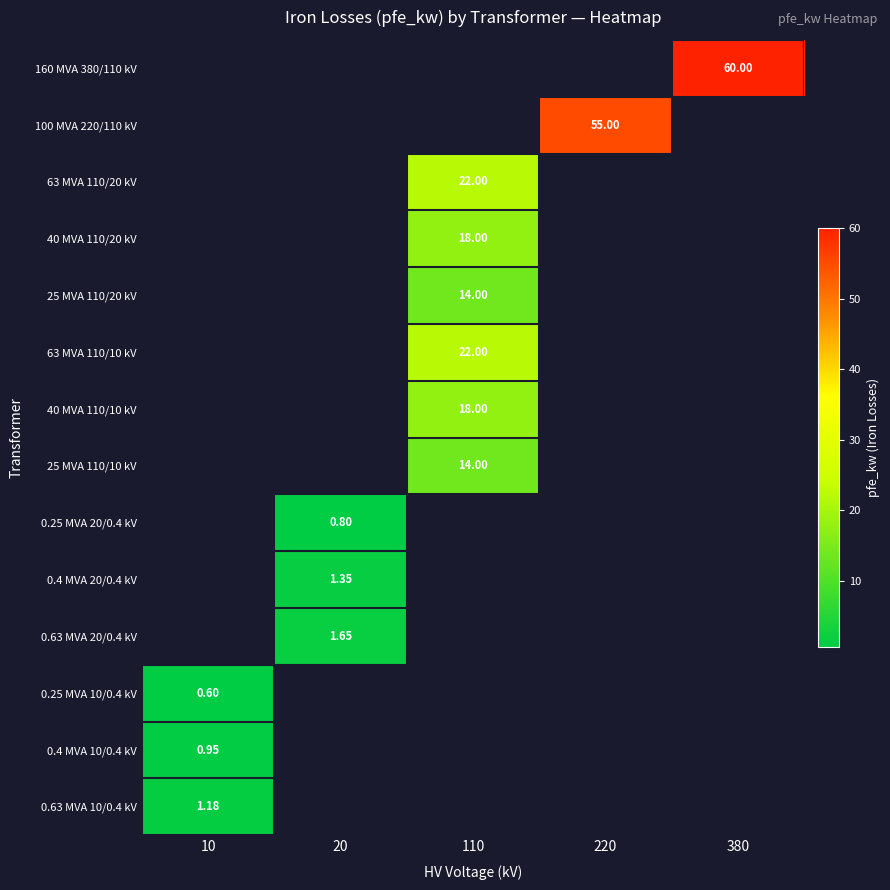

Which has a higher value, 220 or 380?

380